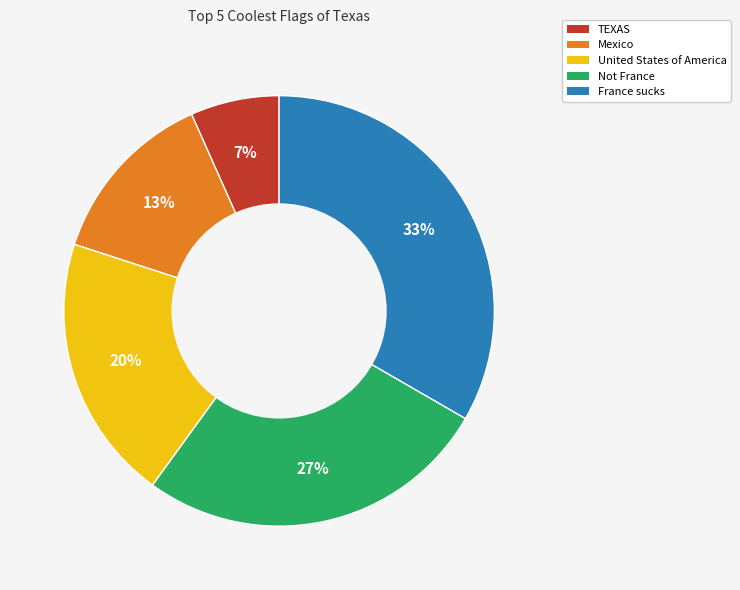

To the nearest percent, what is the average slice percentage?

20%